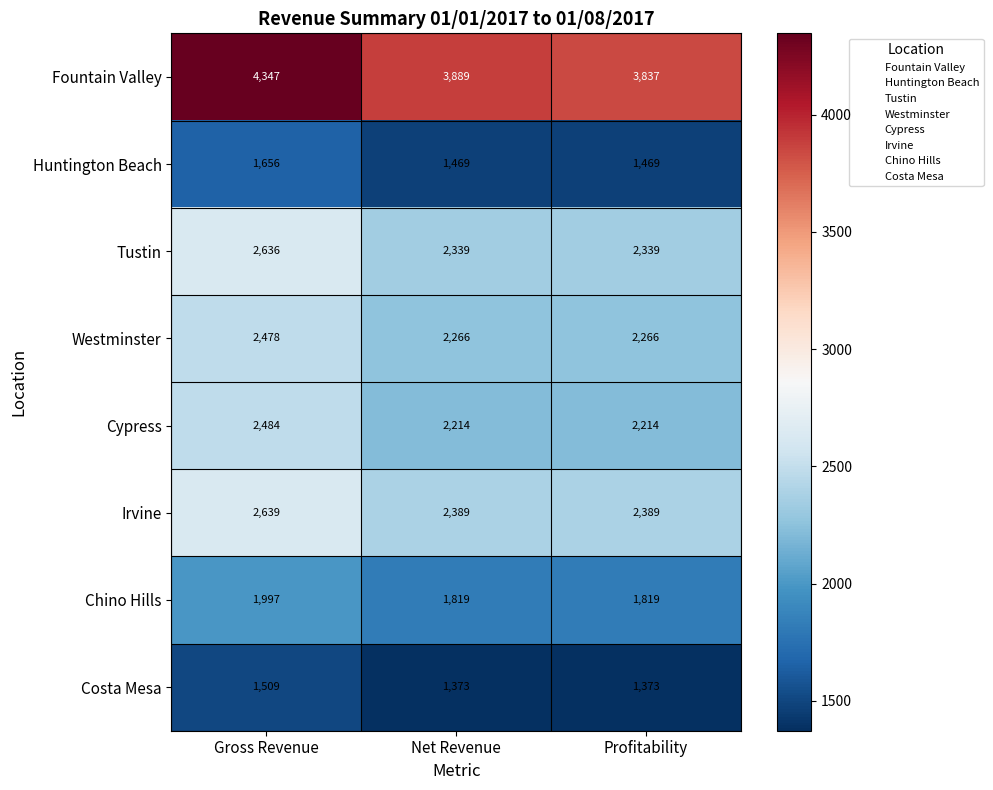

True or false: Tustin has a value of 4035 at Gross Revenue.

False